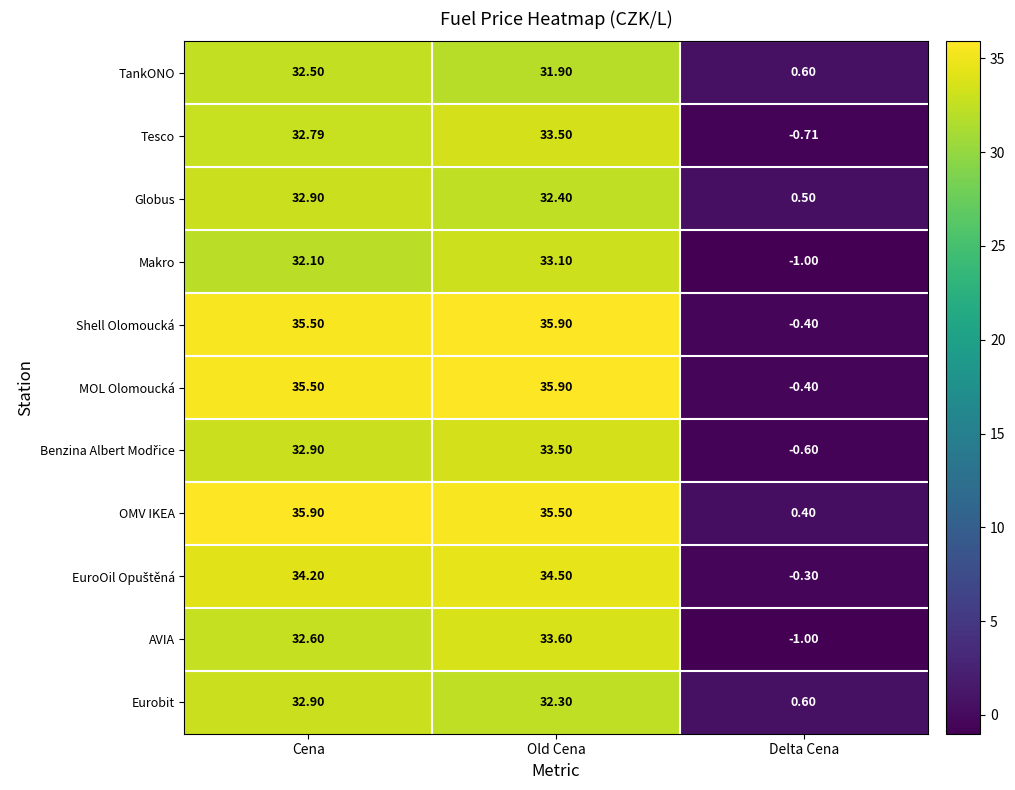

Which series has the largest total across all categories?

OMV IKEA